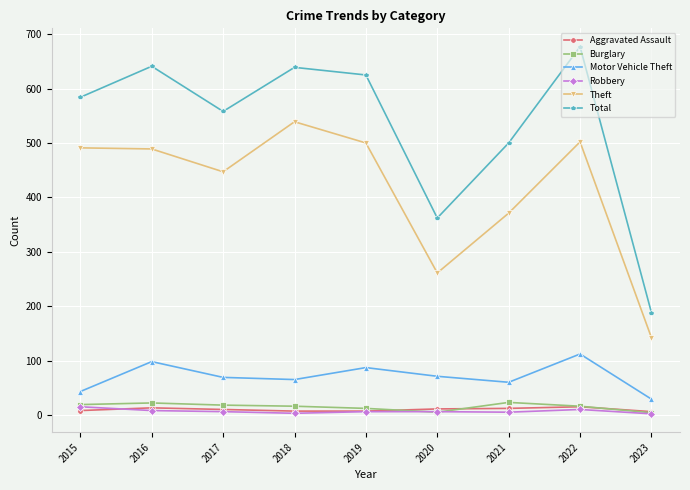

What is the value of the Burglary point at the 4th from the left?

16